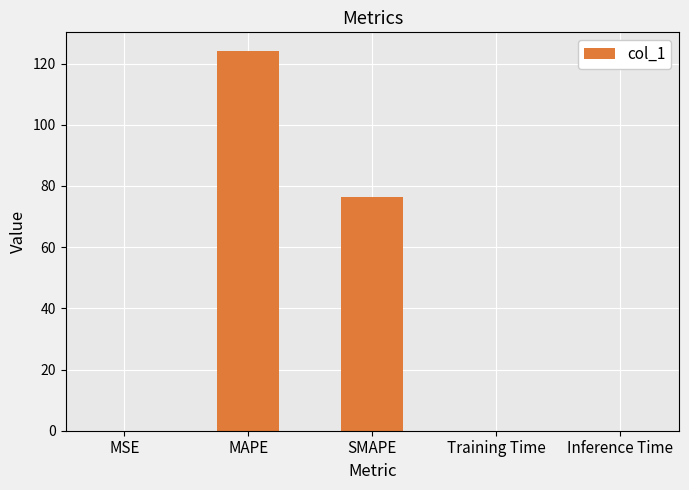

Is it true that the value at MAPE is 168.6?

False